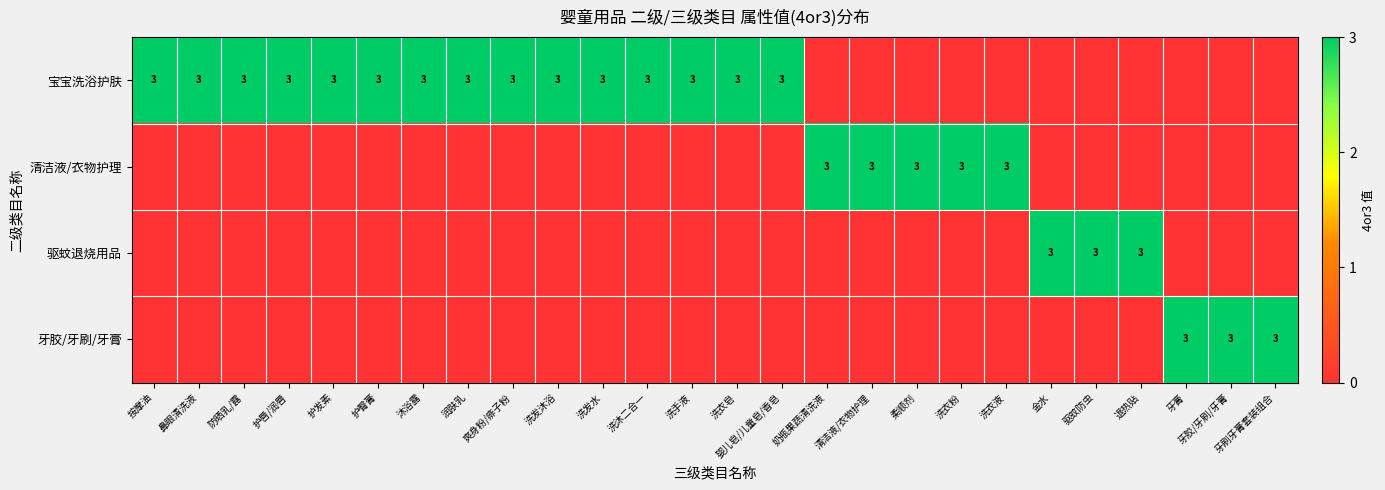

True or false: 宝宝洗浴护肤 has a value of 2 at 沐浴露.

False